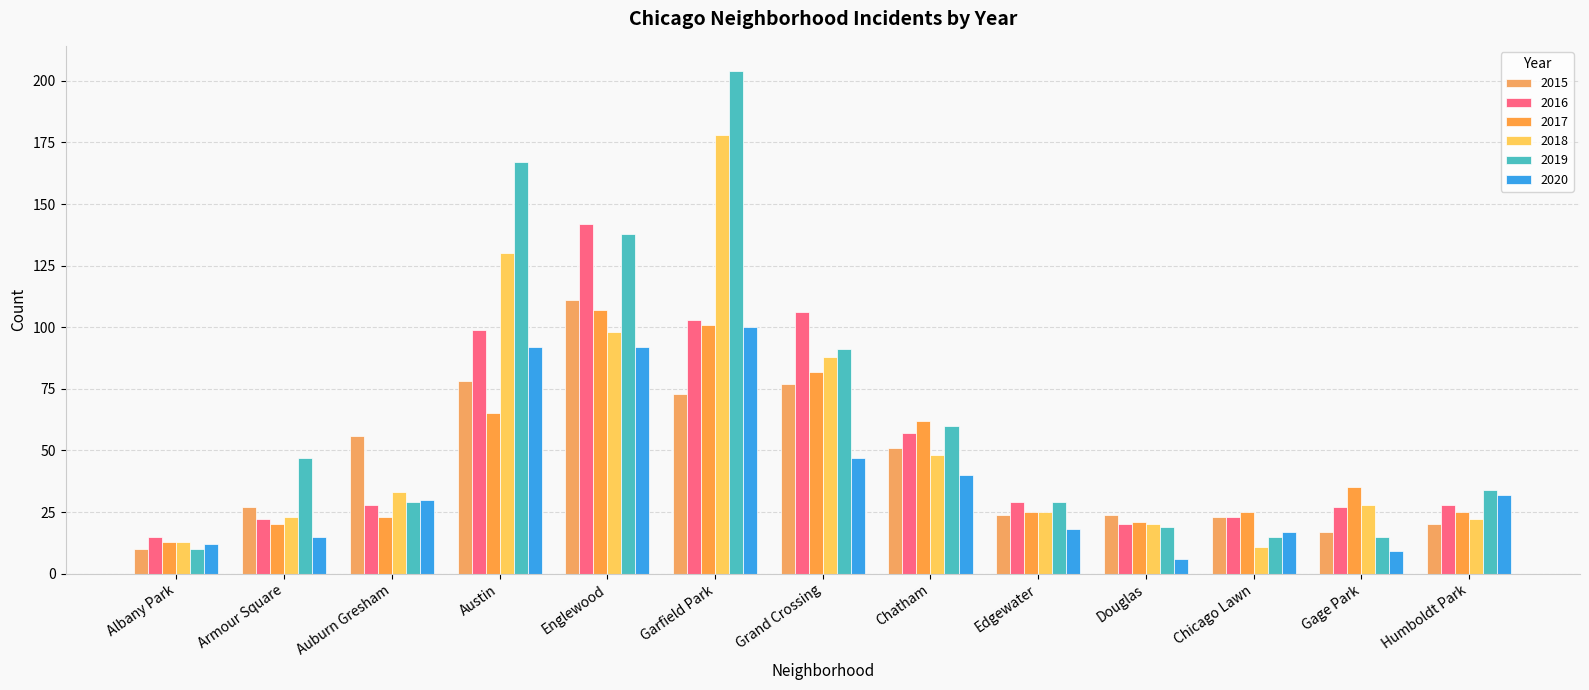

At which label is 2020 closest to 53?

Grand Crossing